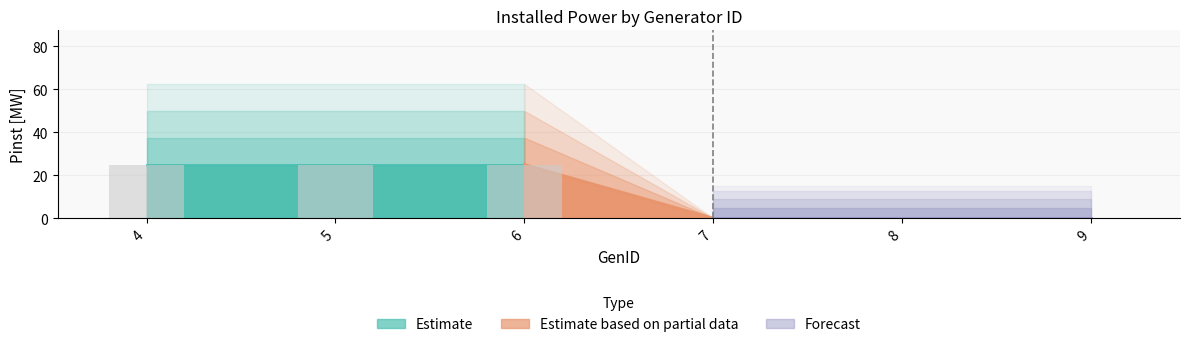

Which has a higher value, 8 or 5?

5